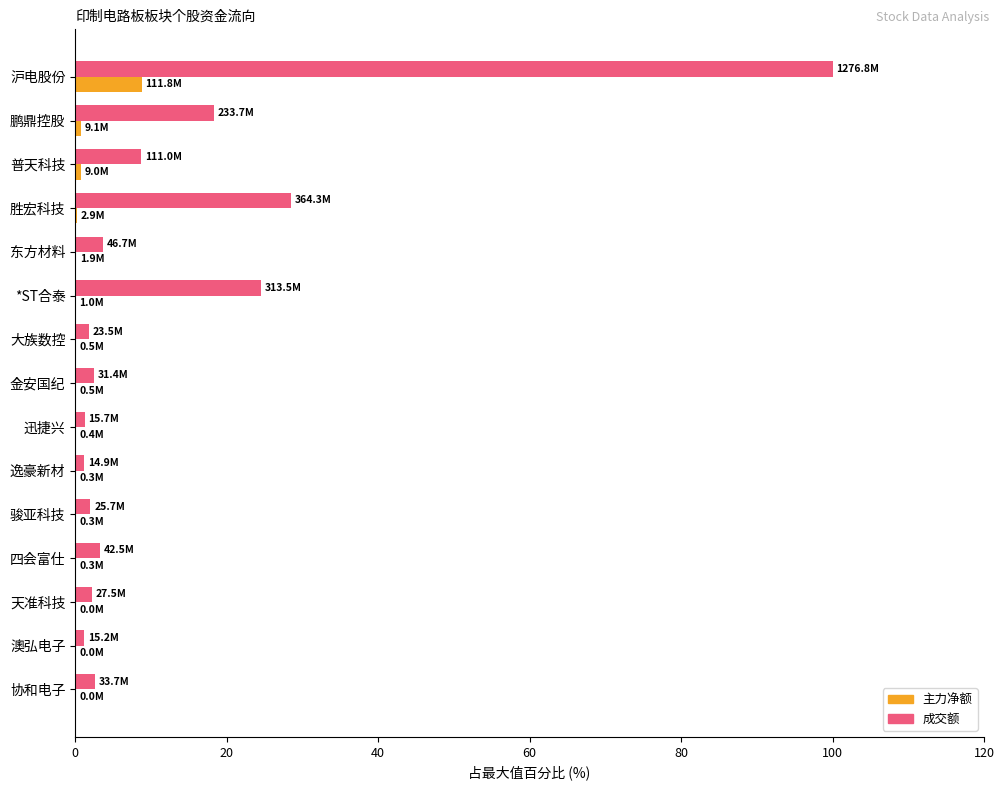

Where is 成交额 nearest to the value 50?

胜宏科技